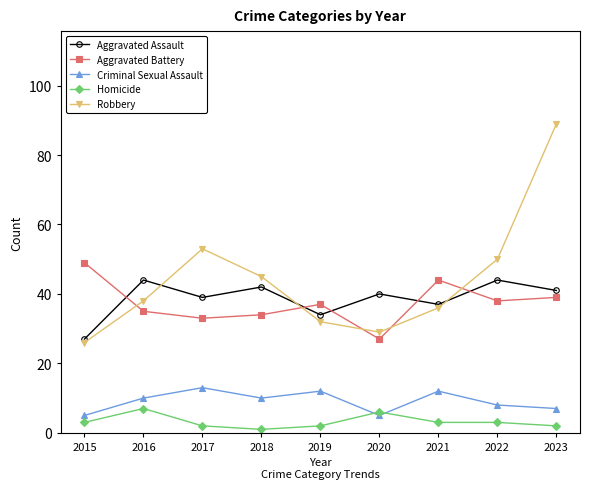

What is the maximum value shown in the chart?

89